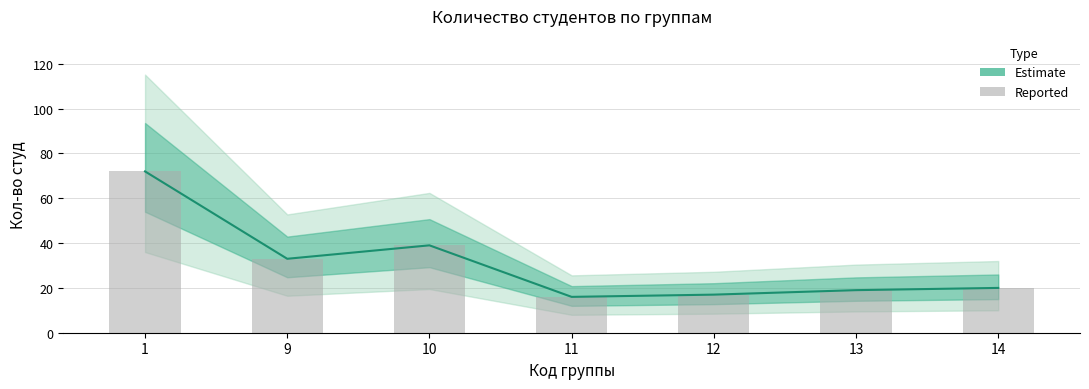

Rank the categories by value from highest to lowest.

1, 10, 9, 14, 13, 12, 11